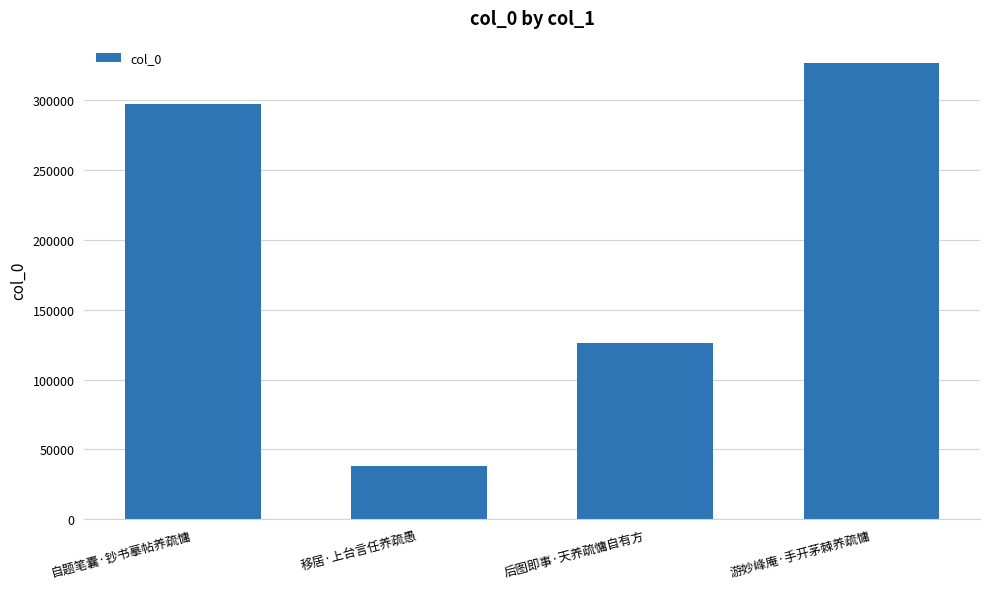

Rank the categories by value from highest to lowest.

游妙峰庵·手开茅棘养疏慵, 自题笔囊·钞书摹帖养疏慵, 后图即事·天养疏慵自有方, 移居·上台言任养疏愚